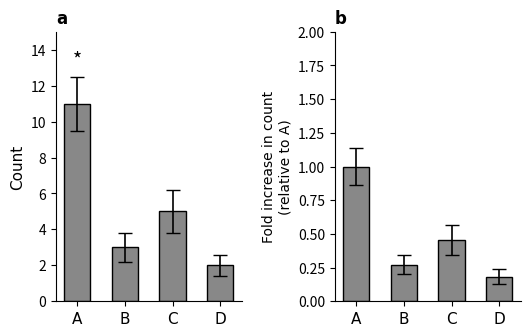

Is the value of Fold increase at C greater than the value of eval_gpt_j_6b count at B?

No